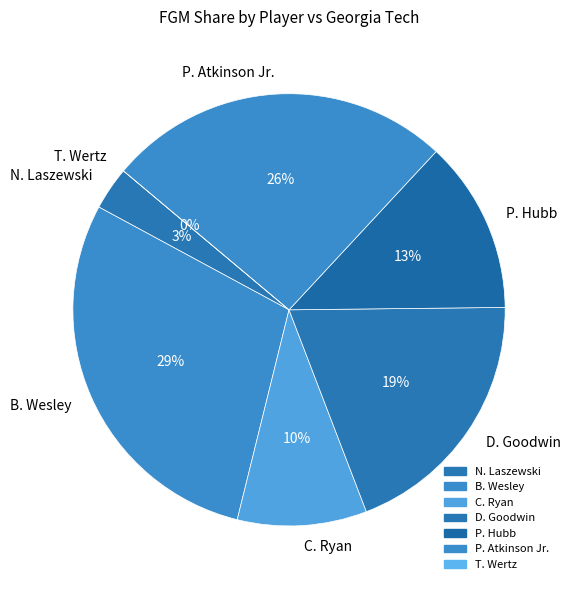

To the nearest percent, what is the difference between the largest and smallest slice percentages?

29%